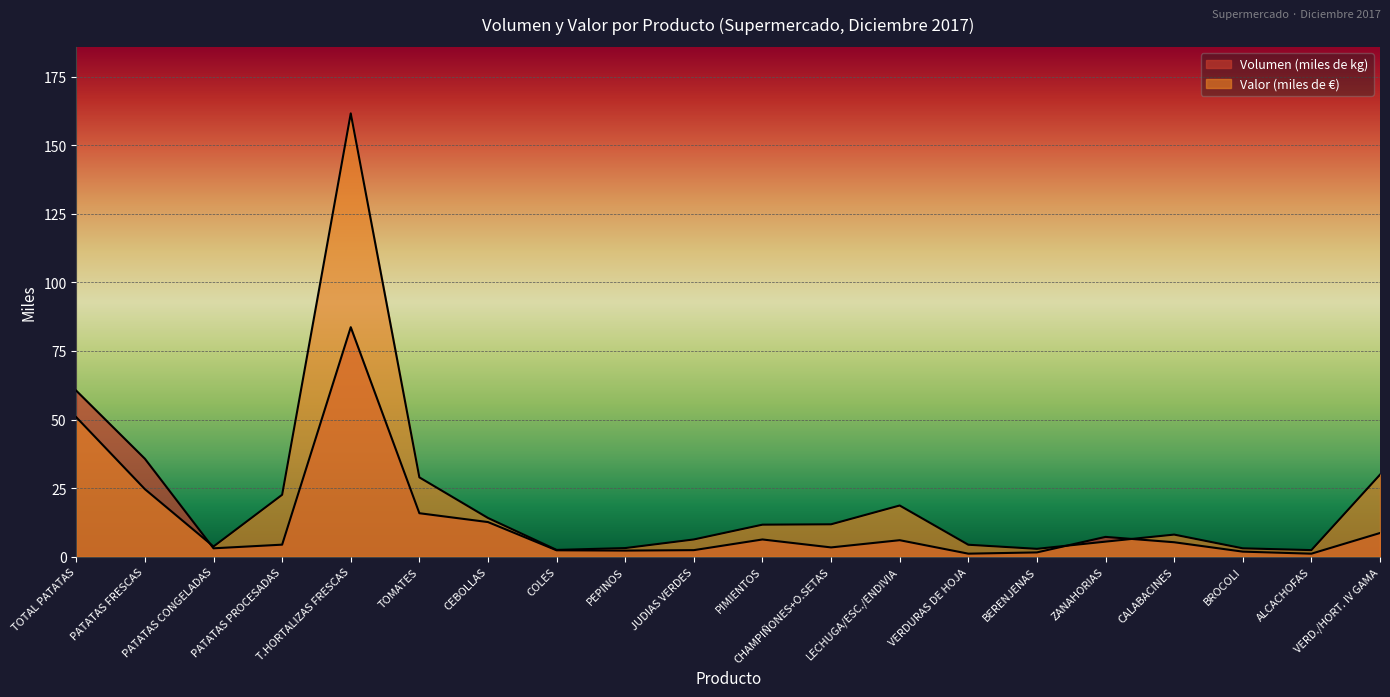

Reading right to left, extract all data points from this chart.

Volumen (miles de kg): 8.6	1.1	1.8	5.2	7.2	1.5	1.1	6.0	3.4	6.3	2.4	2.2	2.3	12.6	15.8	83.7	4.4	3.0	35.7	60.5
Valor (miles de €): 29.9	2.4	3.0	8.0	5.5	2.8	4.3	18.6	11.8	11.7	6.3	3.1	2.4	14.1	28.9	161.7	22.6	3.7	24.6	50.8